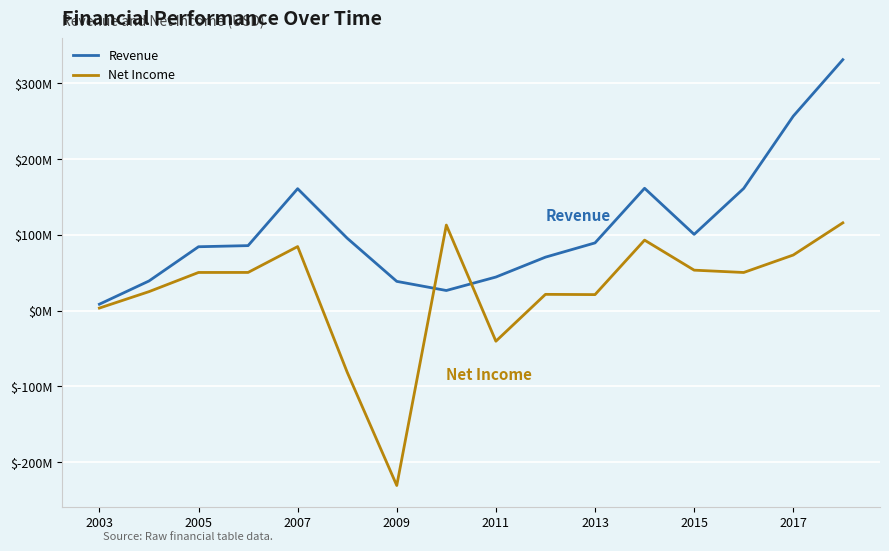

Is this an area chart (filled region under the line)?

No